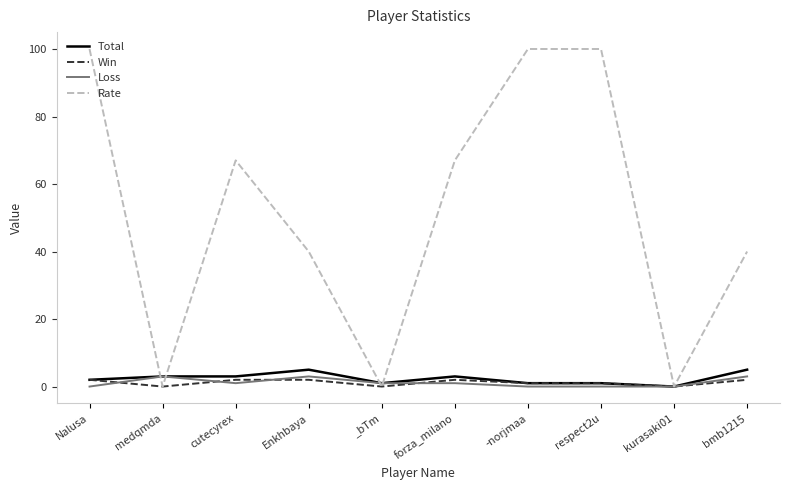

What is the maximum value for Total?

5